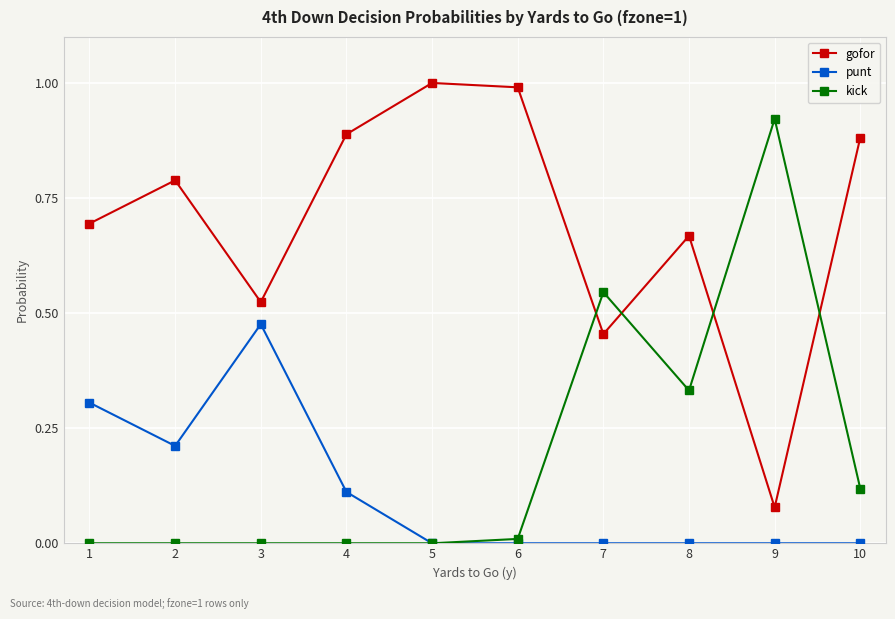

What is the greatest value displayed?

1.0